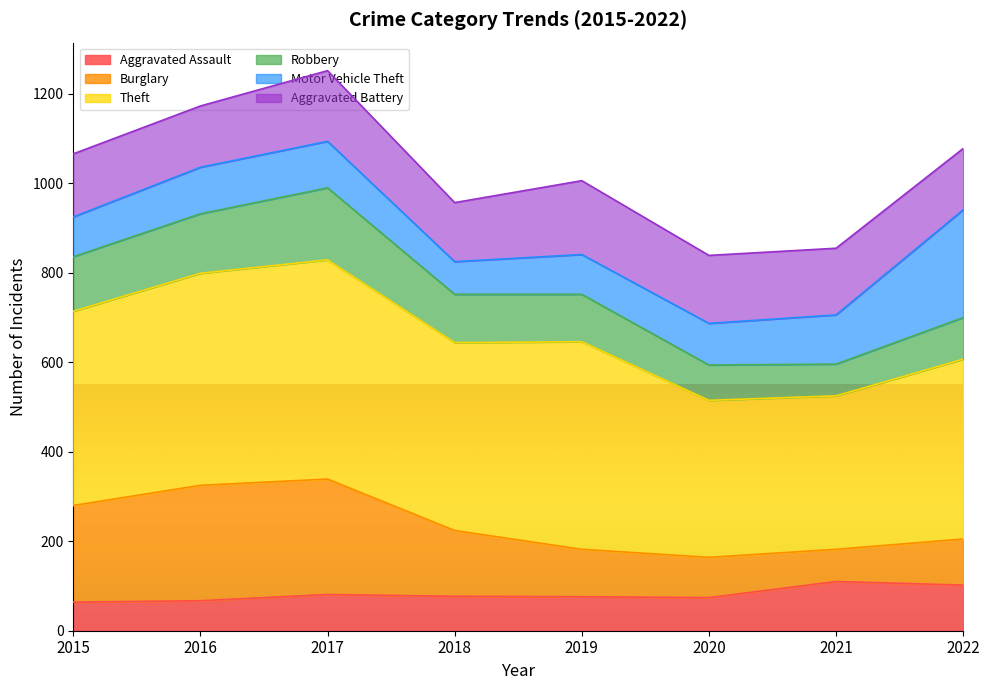

Is it true that Aggravated Assault equals 67 at 2016?

True